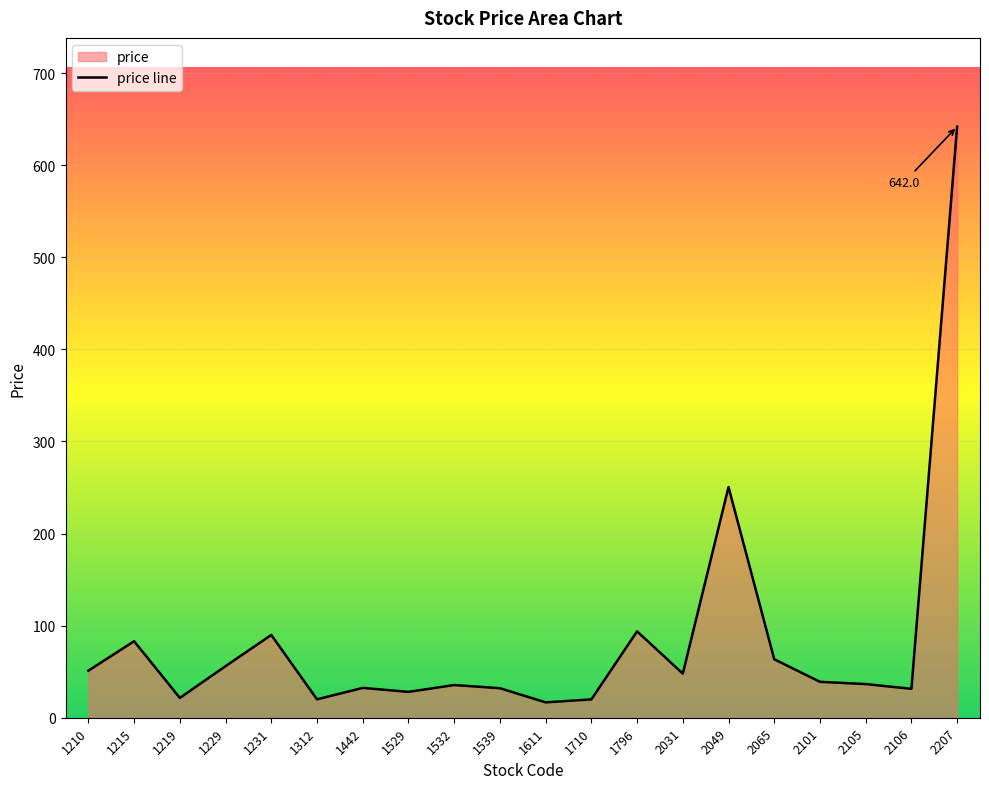

Which has a higher value, 1611 or 1210?

1210